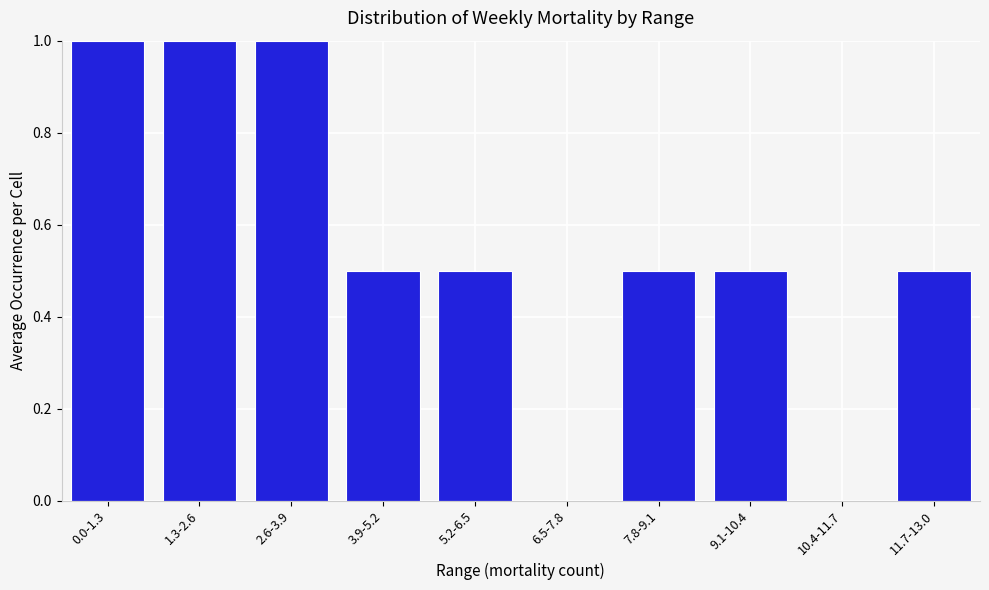

Reading left to right, transcribe all the data shown in this chart.

0.0-1.3=1.0	1.3-2.6=1.0	2.6-3.9=1.0	3.9-5.2=0.5	5.2-6.5=0.5	6.5-7.8=0.0	7.8-9.1=0.5	9.1-10.4=0.5	10.4-11.7=0.0	11.7-13.0=0.5